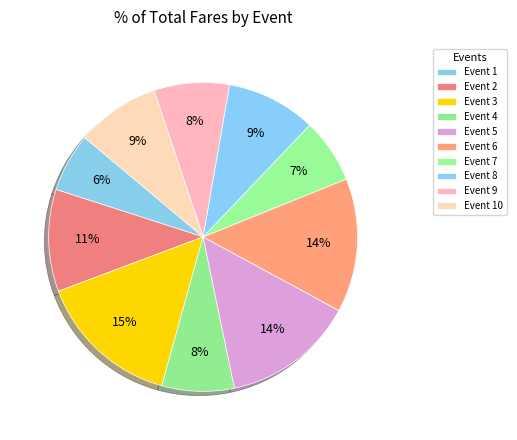

How many segments does this pie chart have?

10